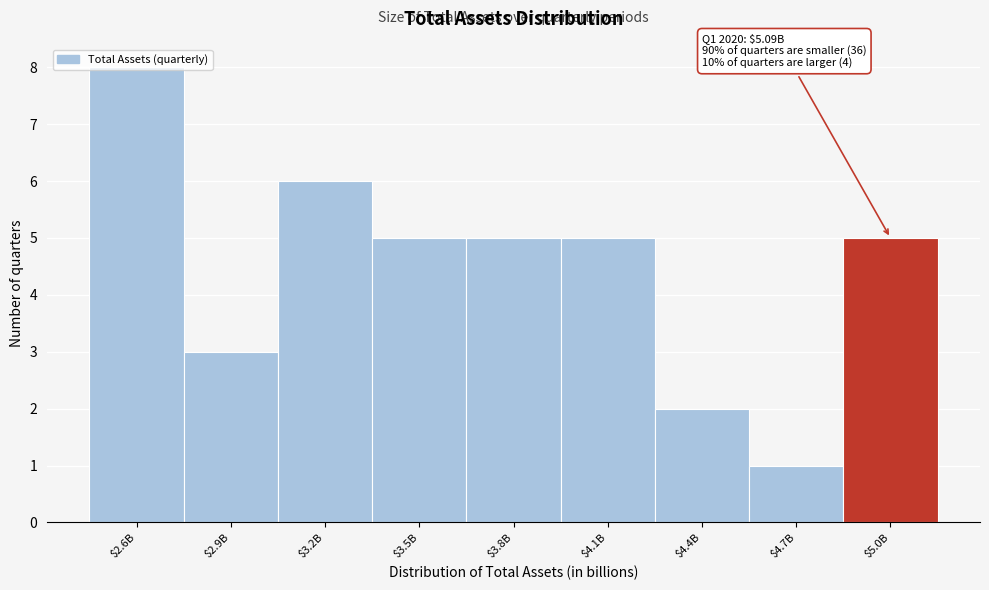

What is the approximate value at $3.2B?

6